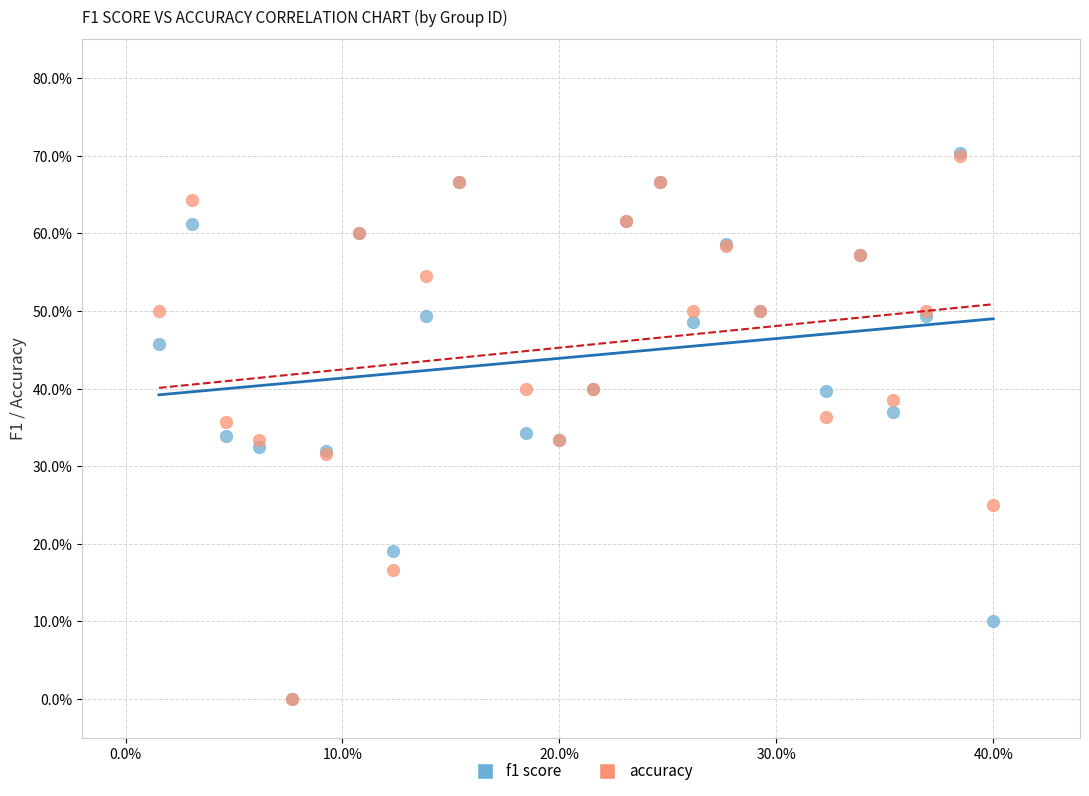

What are all the series names shown in the legend?

f1 score, accuracy